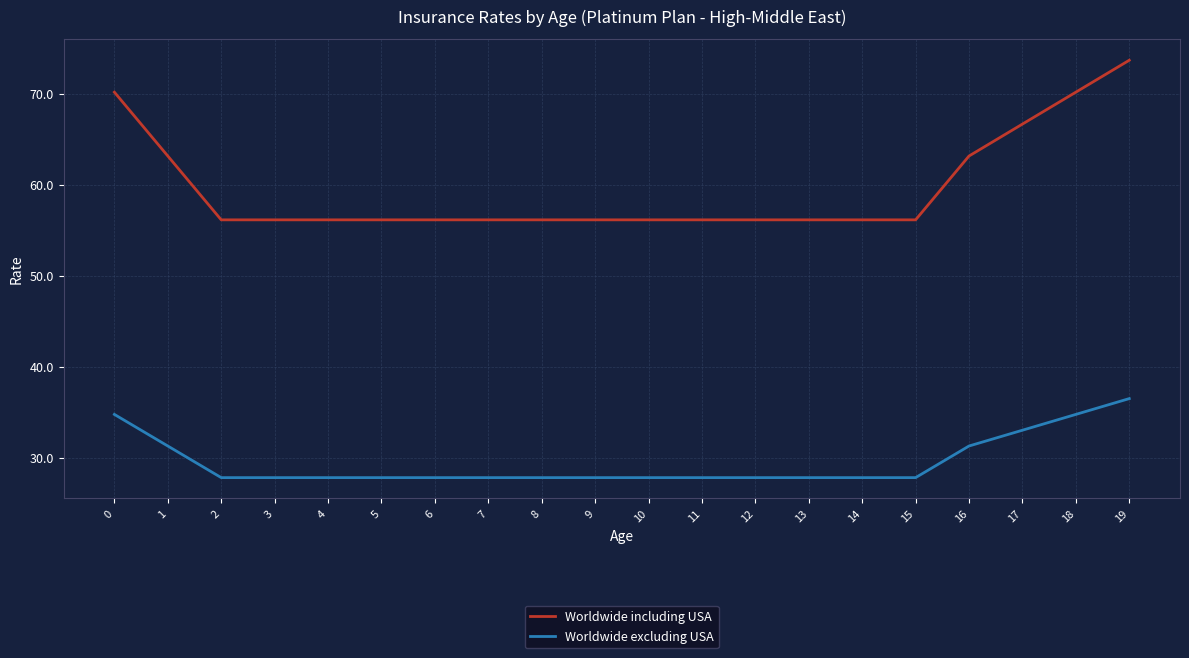

Is it true that Worldwide including USA equals 56.1 at 10?

True